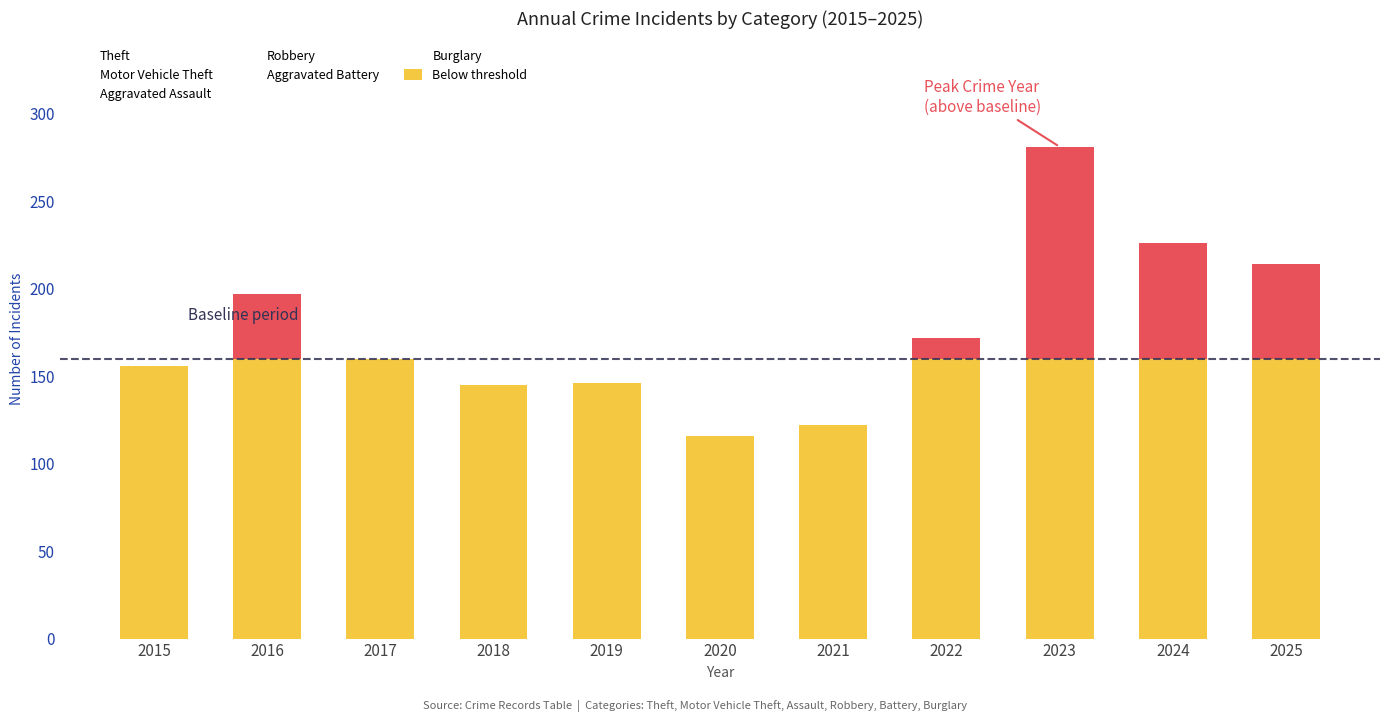

Between 2021 and 2024, which series saw the biggest shift?

Motor Vehicle Theft